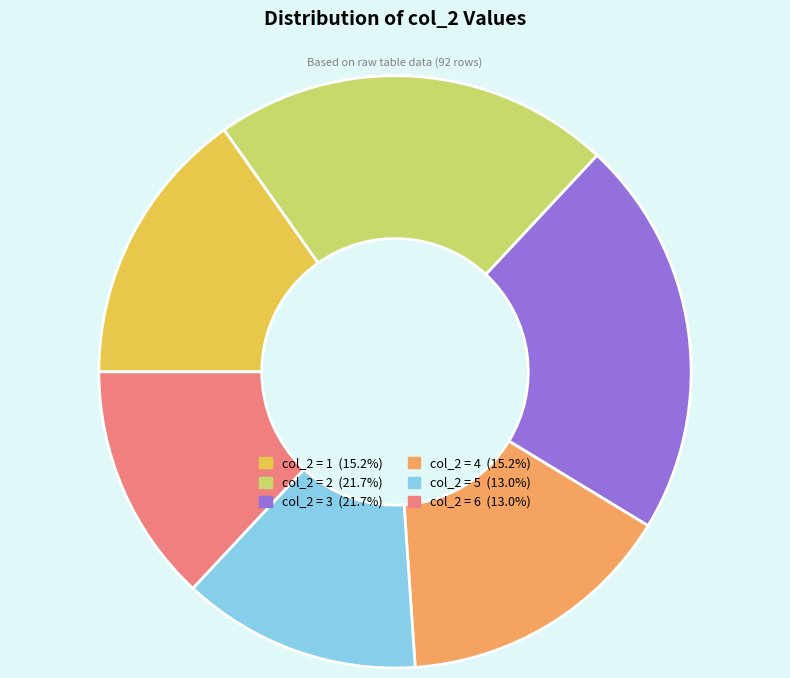

Is there any slice that represents more than half of the pie?

No